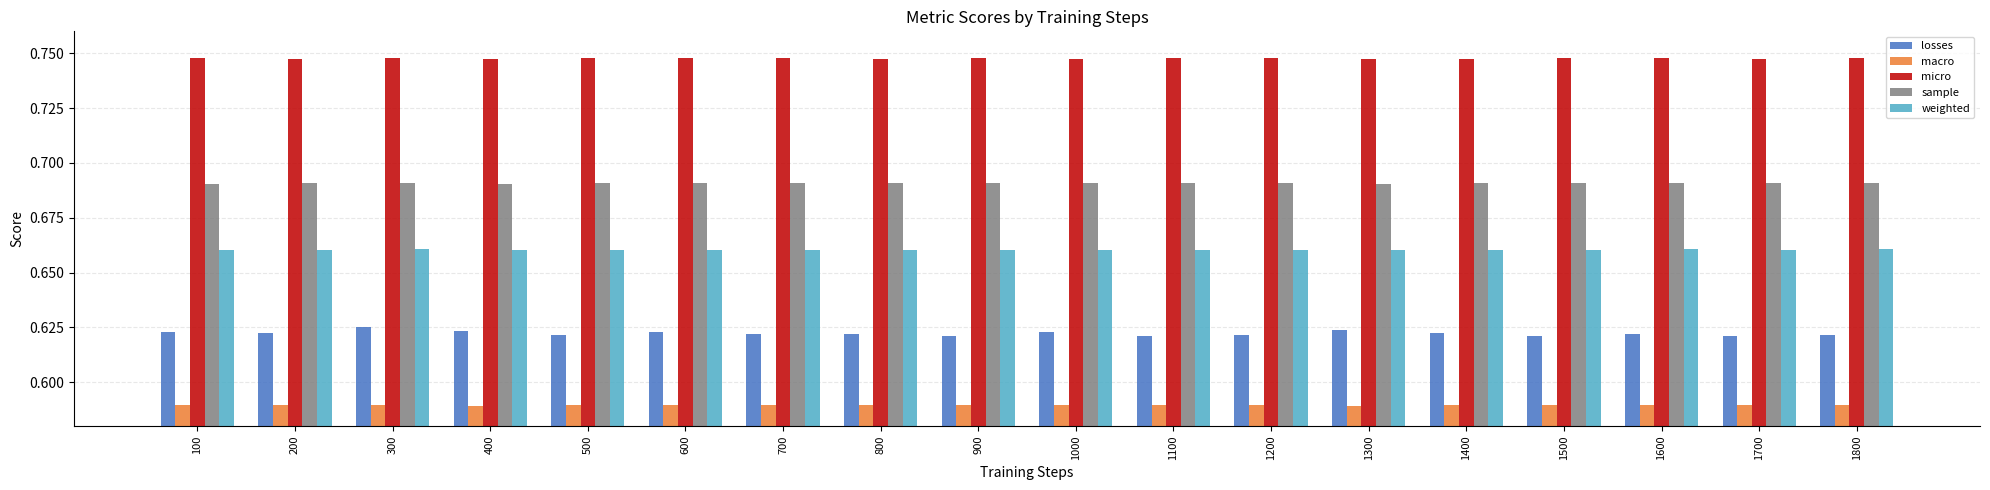

Does the chart contain any negative values?

No